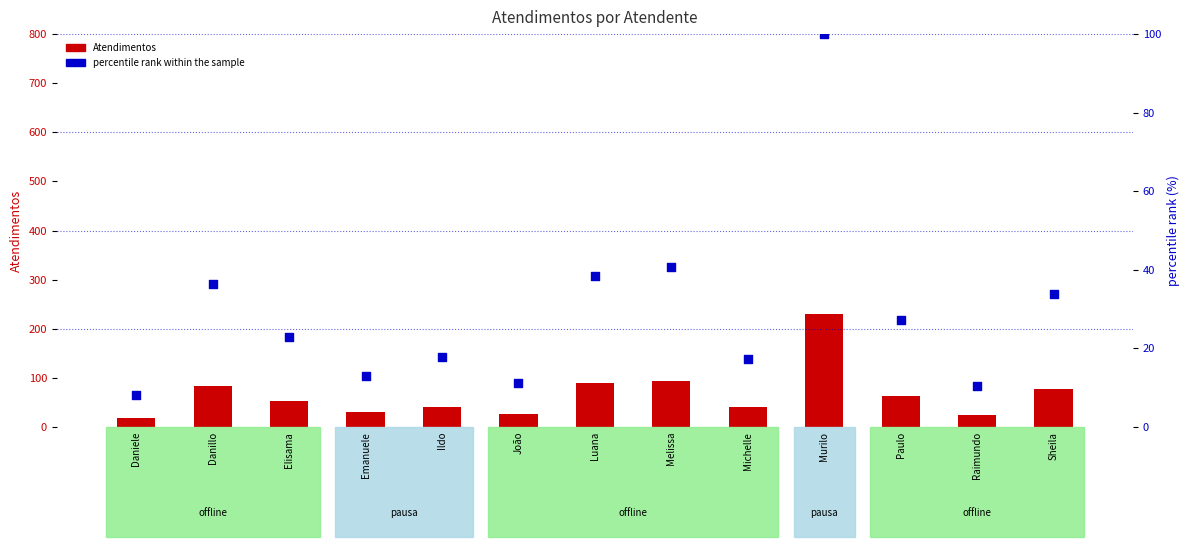

At how many categories does at least one series exceed 46?

7